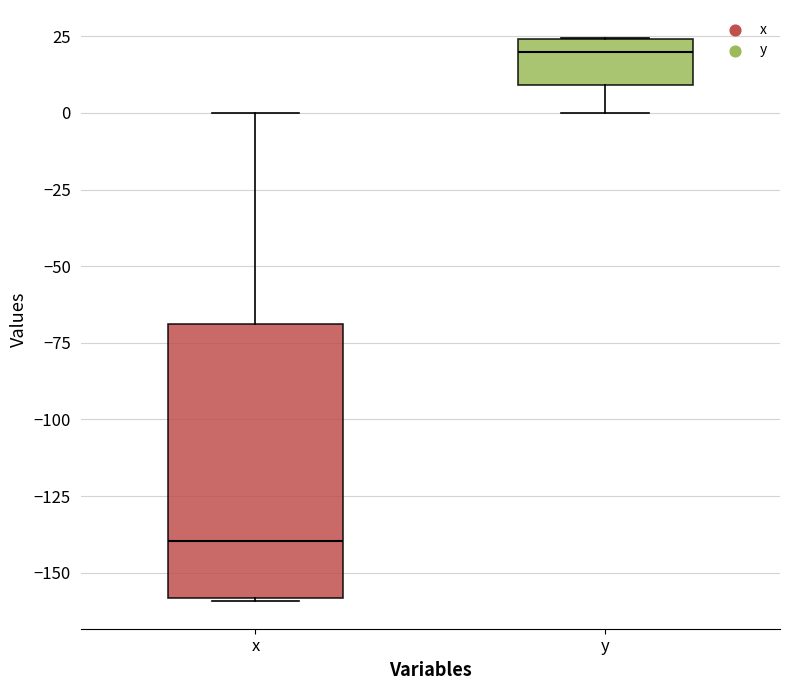

Where does the lower whisker of the box for y end on the y-axis? The values are not printed on the chart, so give them approximately, as read against the axis.

0